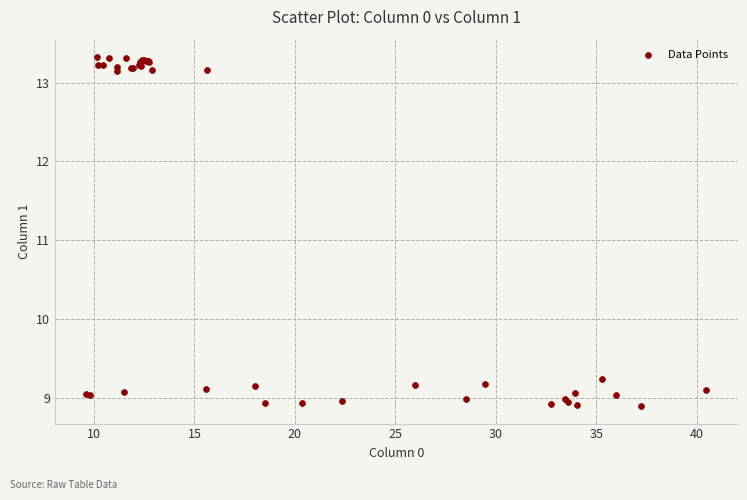

What Y value in the scatter plot is closest to 11?

9.2